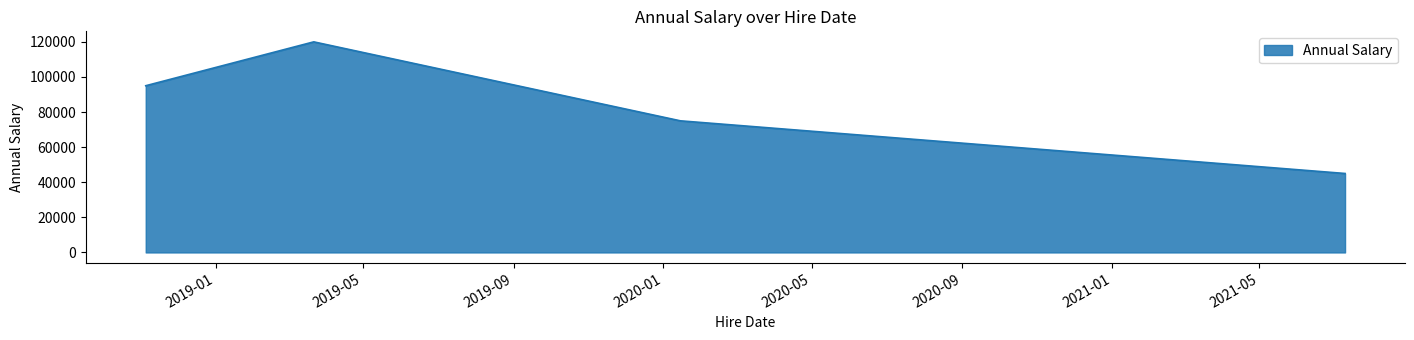

What is the maximum value shown in the chart?

120000